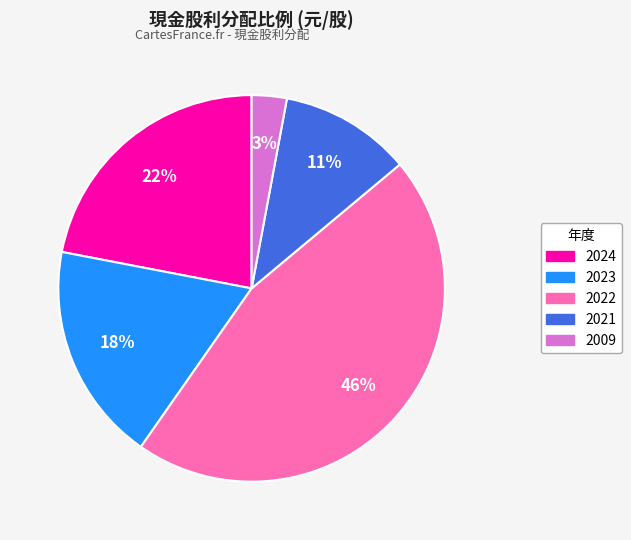

To the nearest percent, what is the difference between the largest and smallest slice percentages?

43%